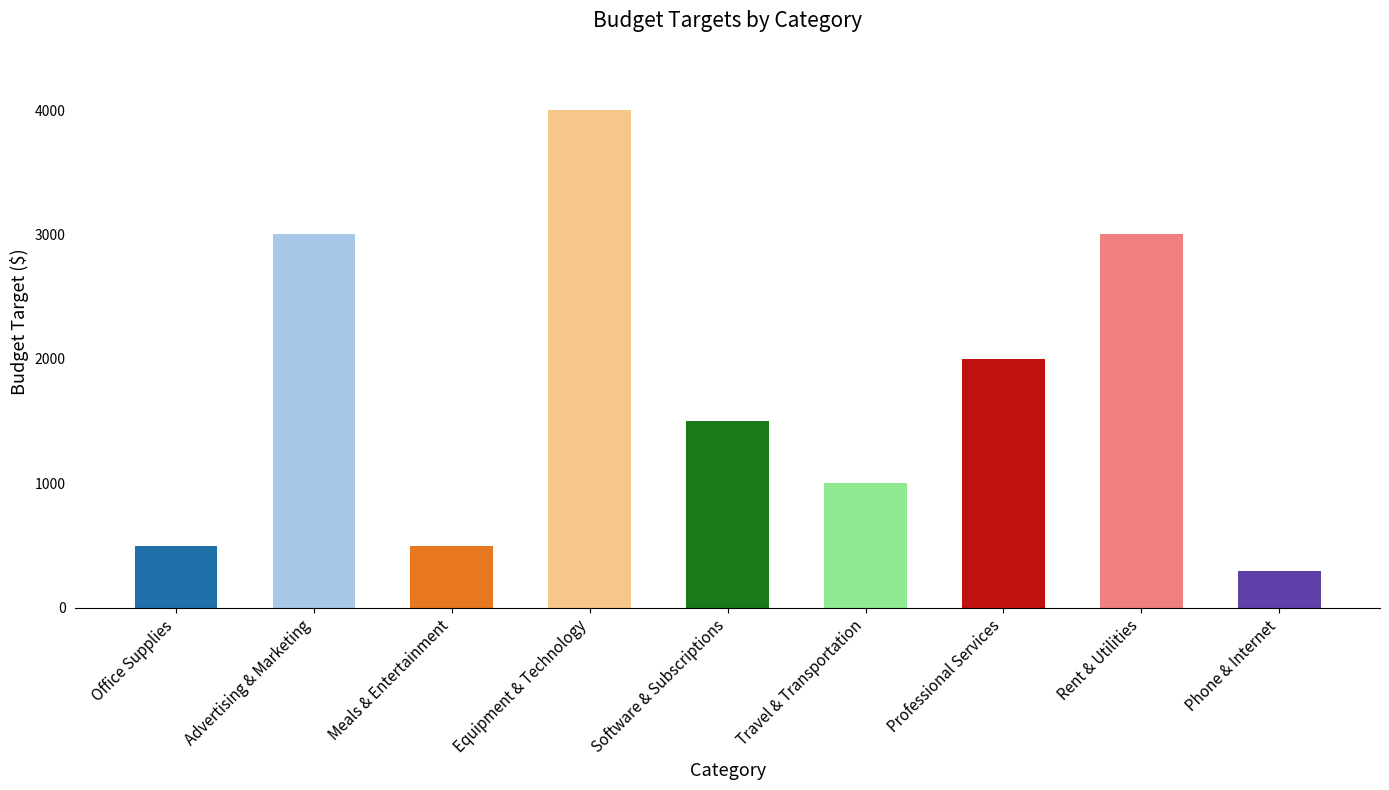

Reading right to left, what are all the values shown in this chart?

300	3000	2000	1000	1500	4000	500	3000	500